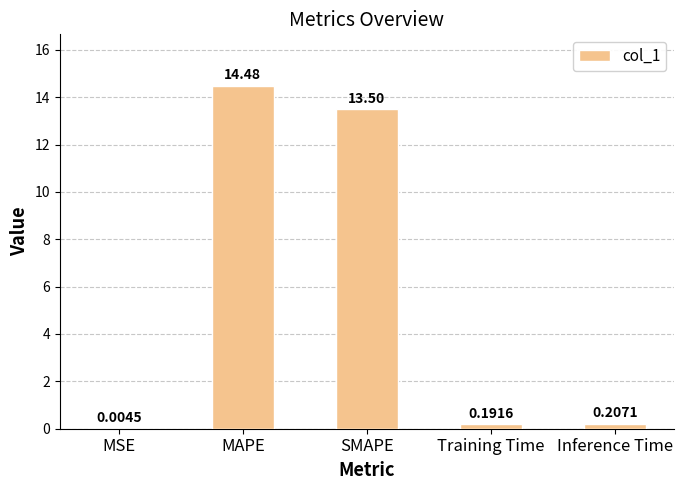

Where is the data nearest to the value 7?

SMAPE